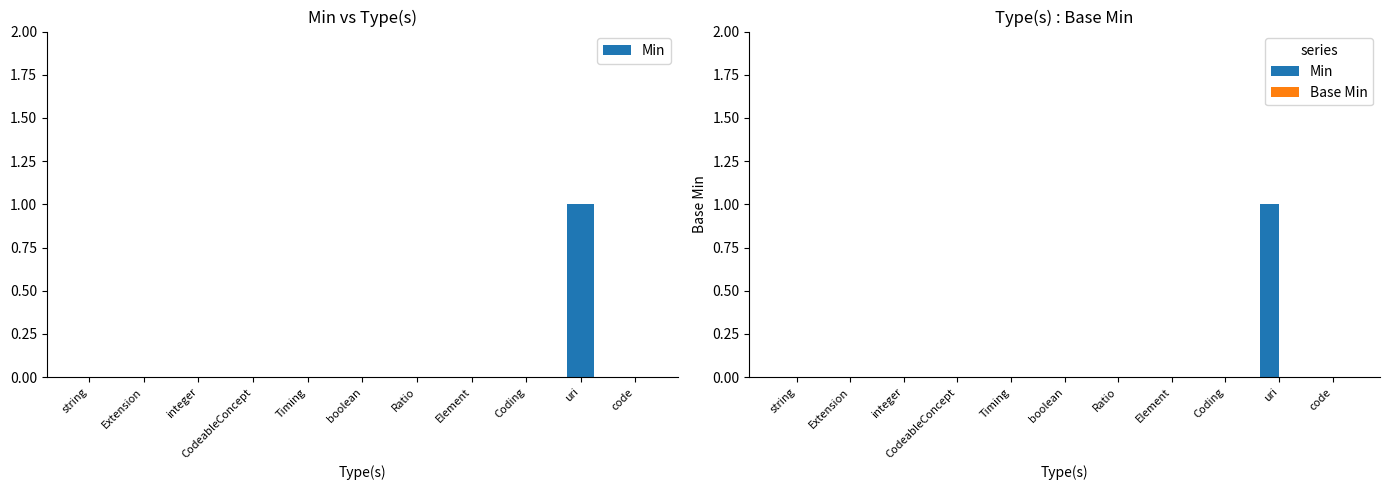

At Coding, list the series in order from largest to smallest.

Min, Base Min